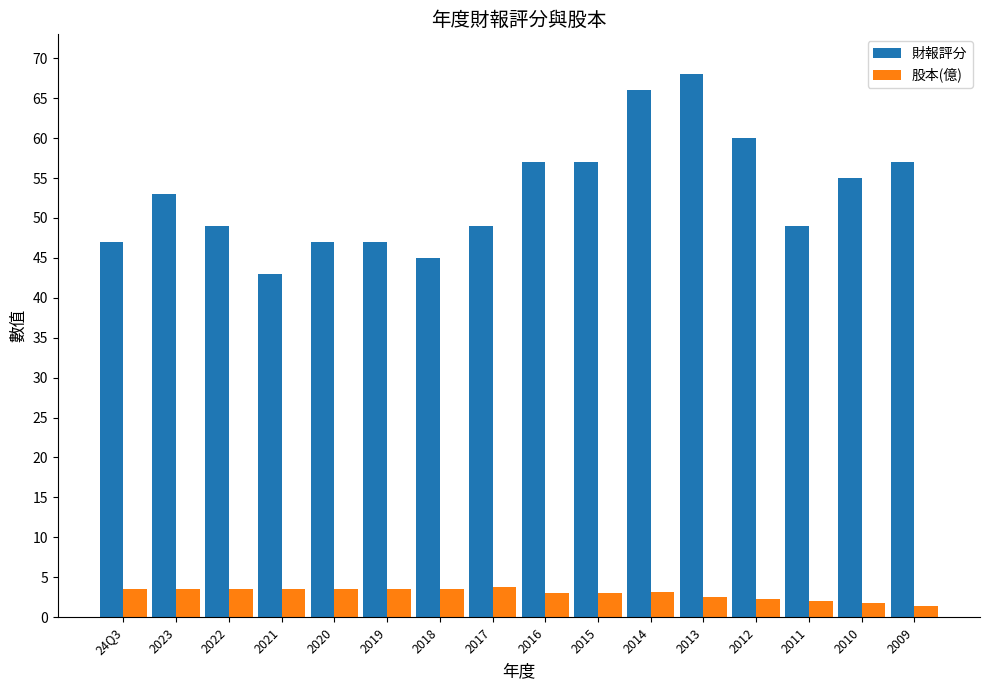

True or false: 股本(億) has a value of 3.1 at 2016.

True